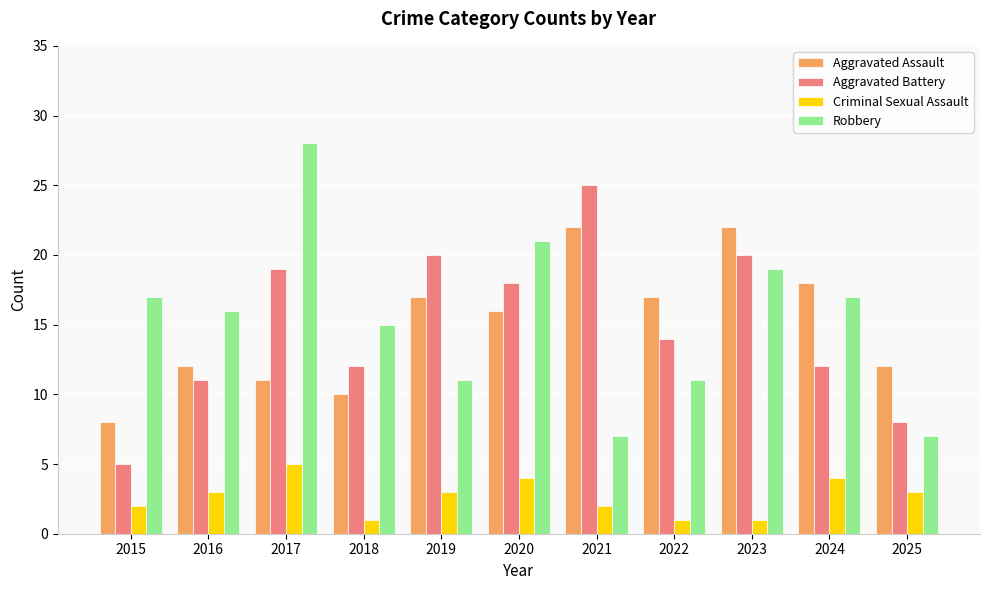

Reading right to left, what are all the values shown in this chart?

Aggravated Assault: 12	18	22	17	22	16	17	10	11	12	8
Aggravated Battery: 8	12	20	14	25	18	20	12	19	11	5
Criminal Sexual Assault: 3	4	1	1	2	4	3	1	5	3	2
Robbery: 7	17	19	11	7	21	11	15	28	16	17